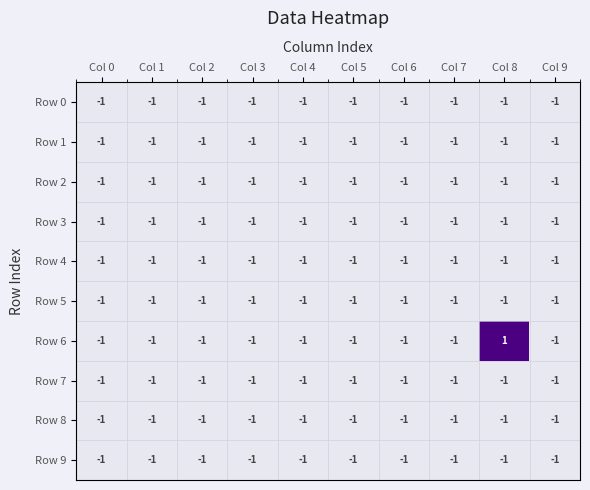

Between Col 7 and Col 8, which series saw the biggest shift?

Row 6